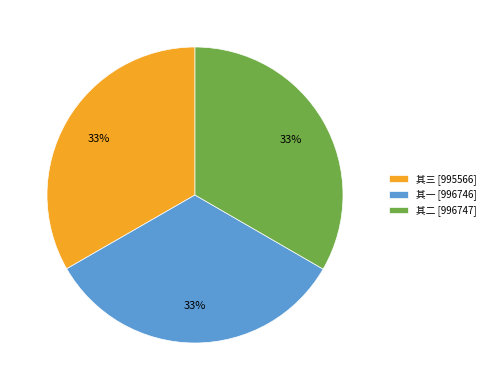

Is it true that 其二 [996747] is 33% of the pie?

True